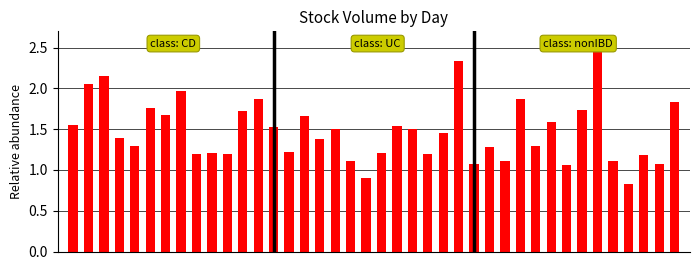

What is the value of the 5th bar from the left?

1.3